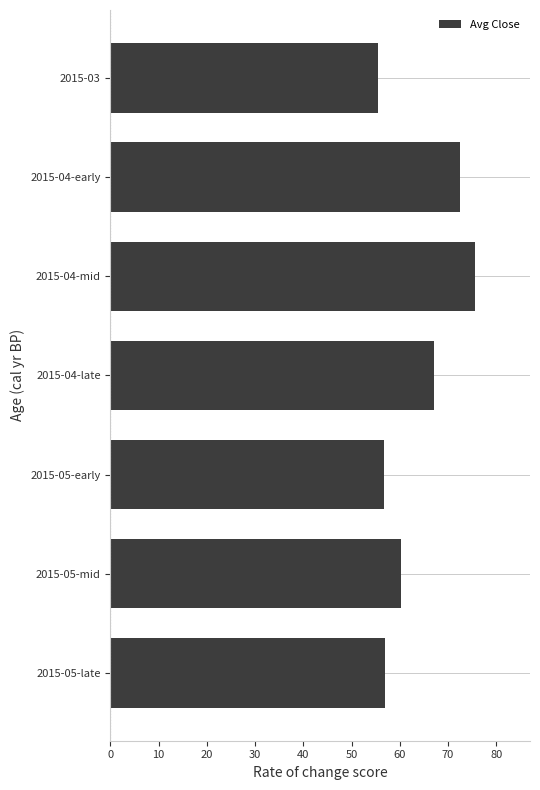

What is the label of the 5th bar from the top?

2015-05-early